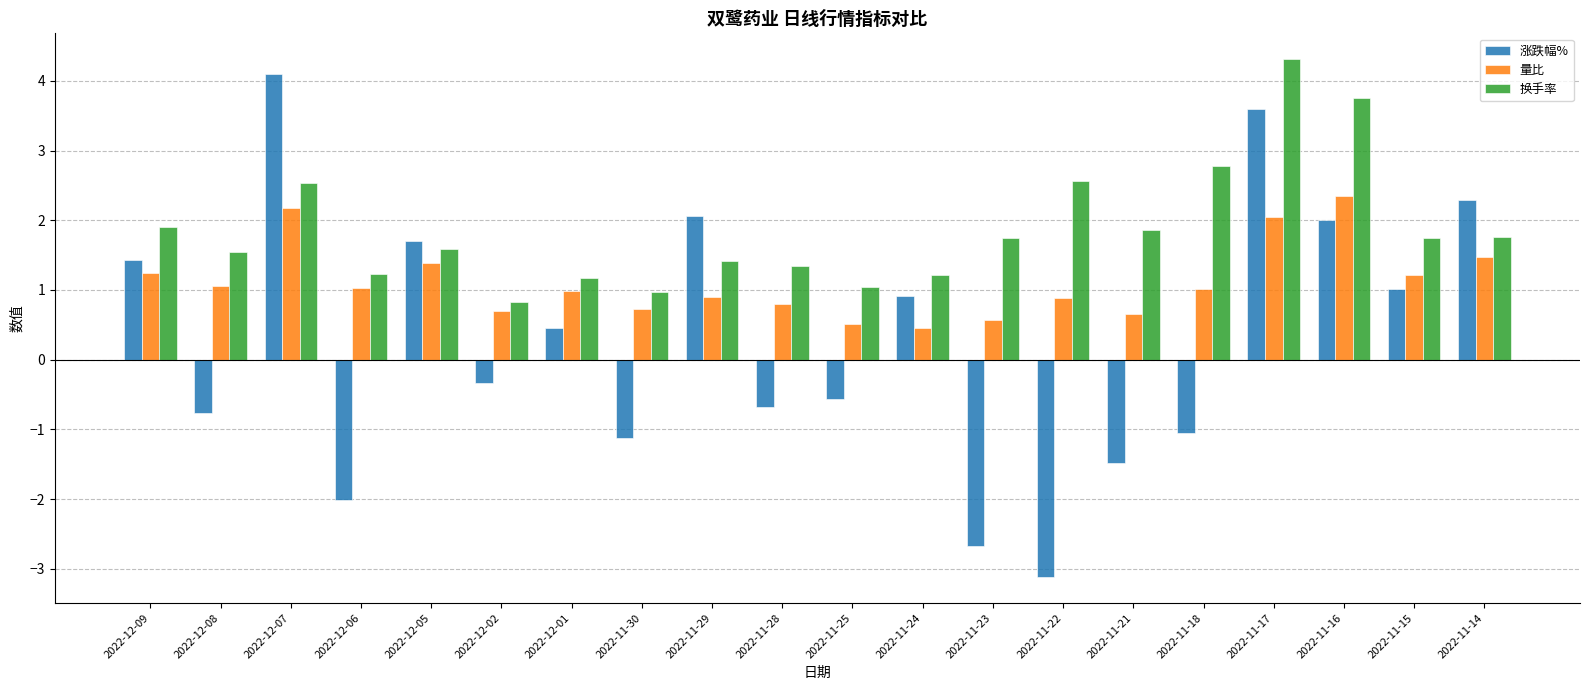

The 量比 series shows 1.0 at 2022-12-01. True or false?

True